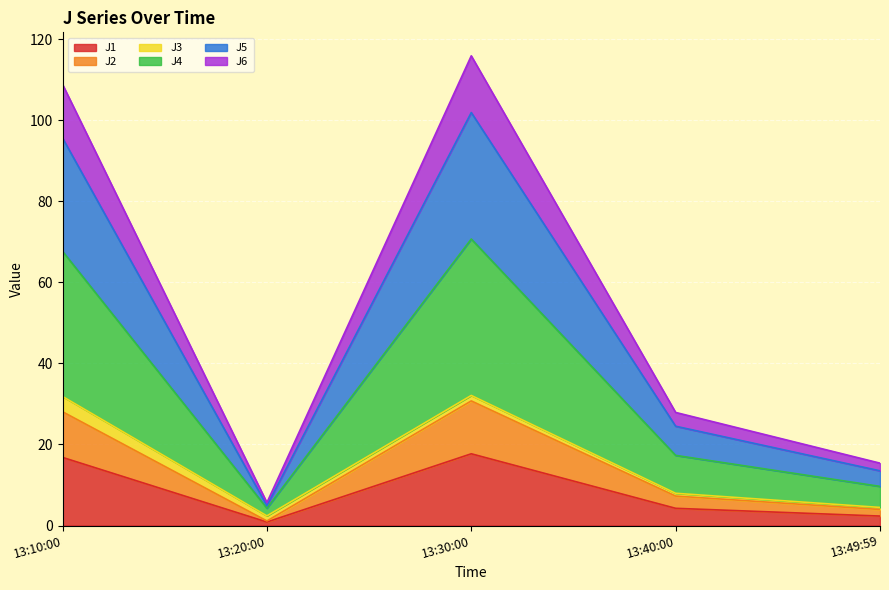

The value of J1 at 13:10:00 is 23.1. True or false?

False